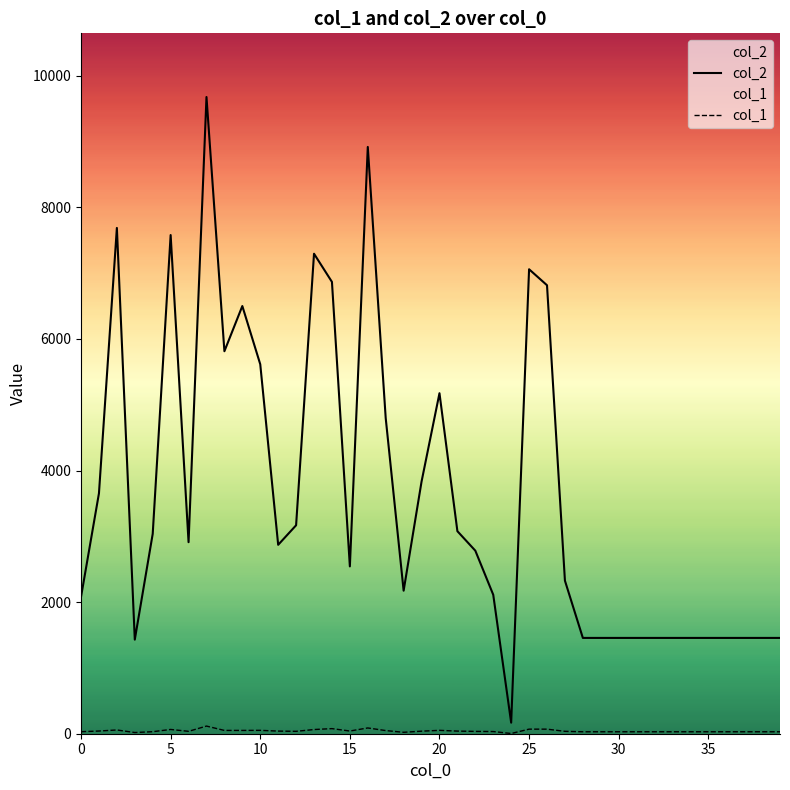

At how many categories does at least one series exceed 2250?

23